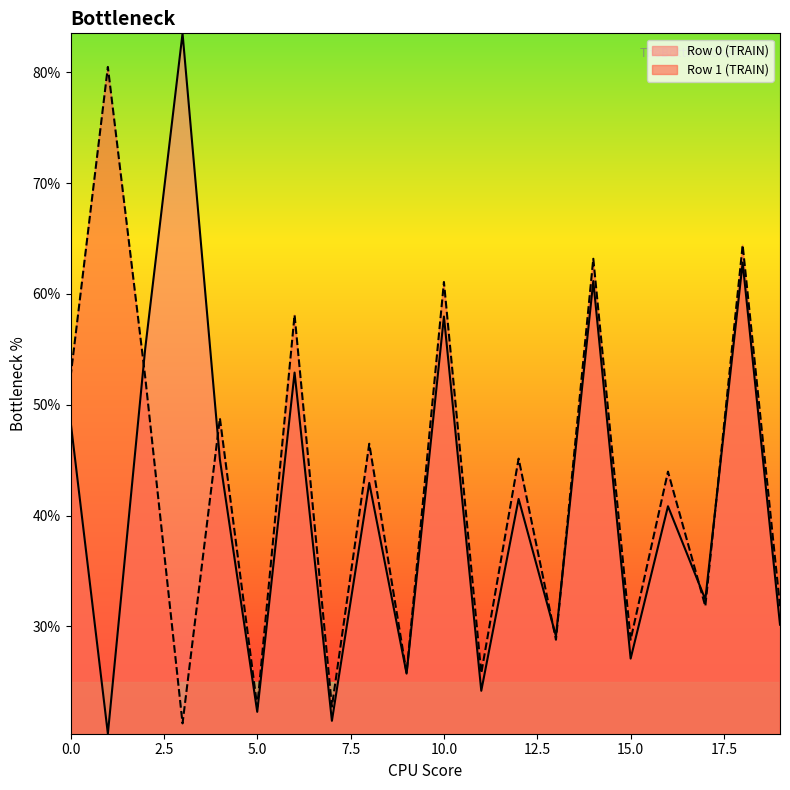

Rank the series by their maximum value, from lowest to highest.

Row 1 (TRAIN), Row 0 (TRAIN)